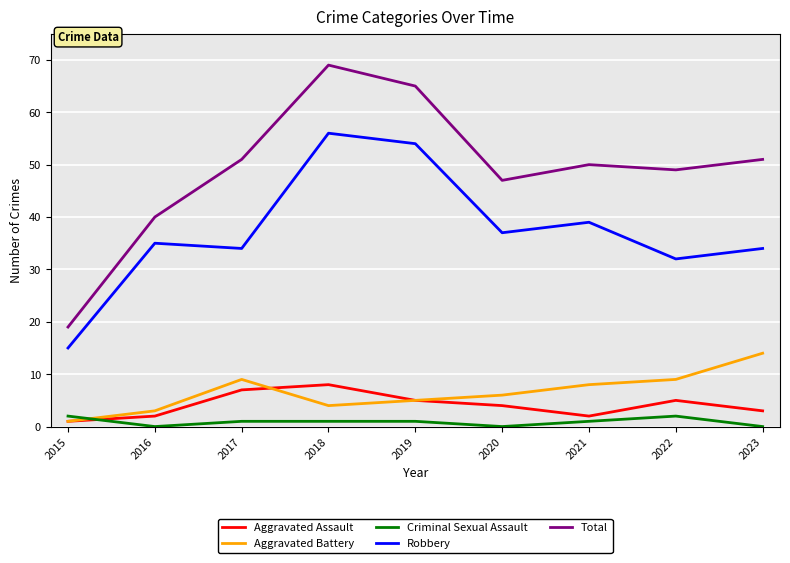

How many lines are shown in the chart?

5